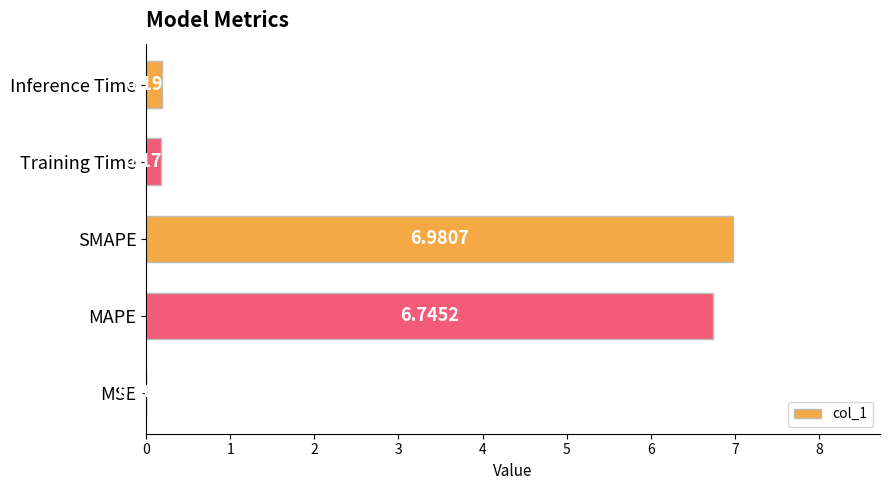

What is the average value?

2.8